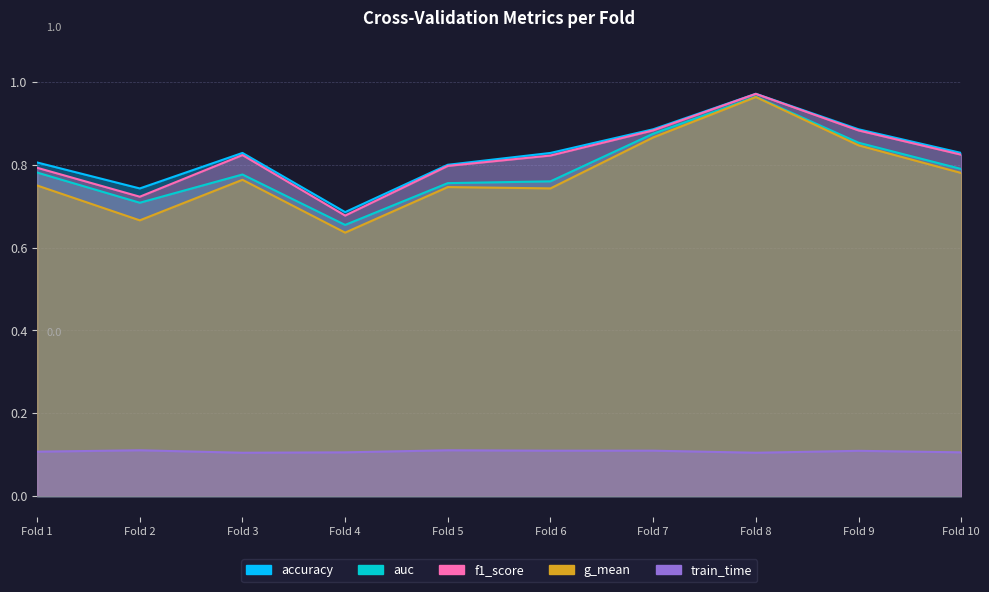

What is the minimum value shown in the chart?

0.1